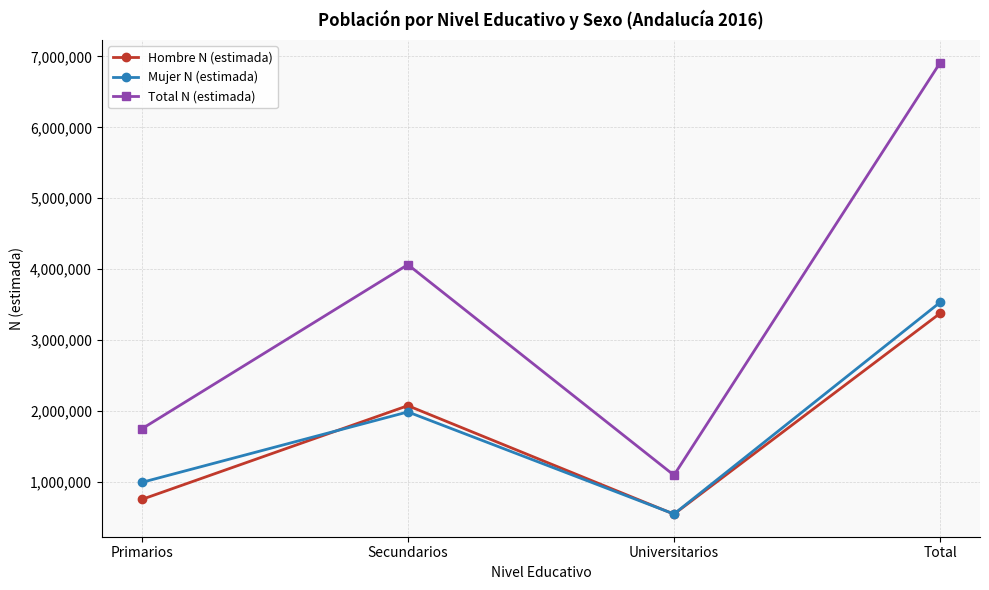

List the series in order of their peak value, lowest first.

Hombre N (estimada), Mujer N (estimada), Total N (estimada)